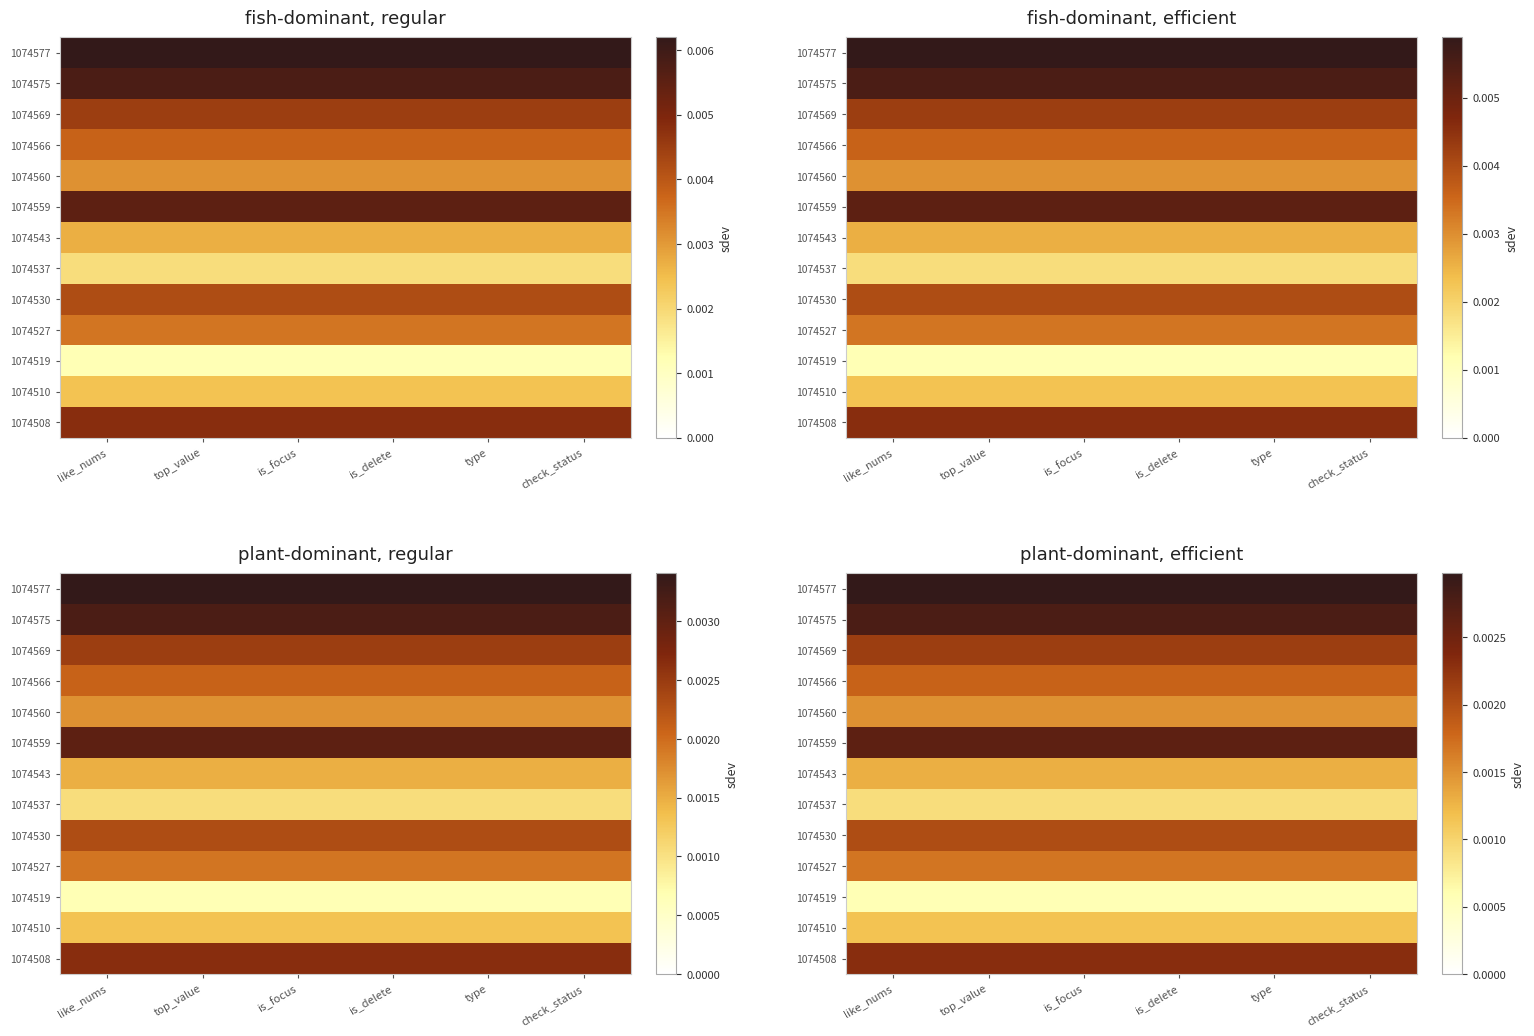

Where is 1074508 nearest to the value 0?

like_nums